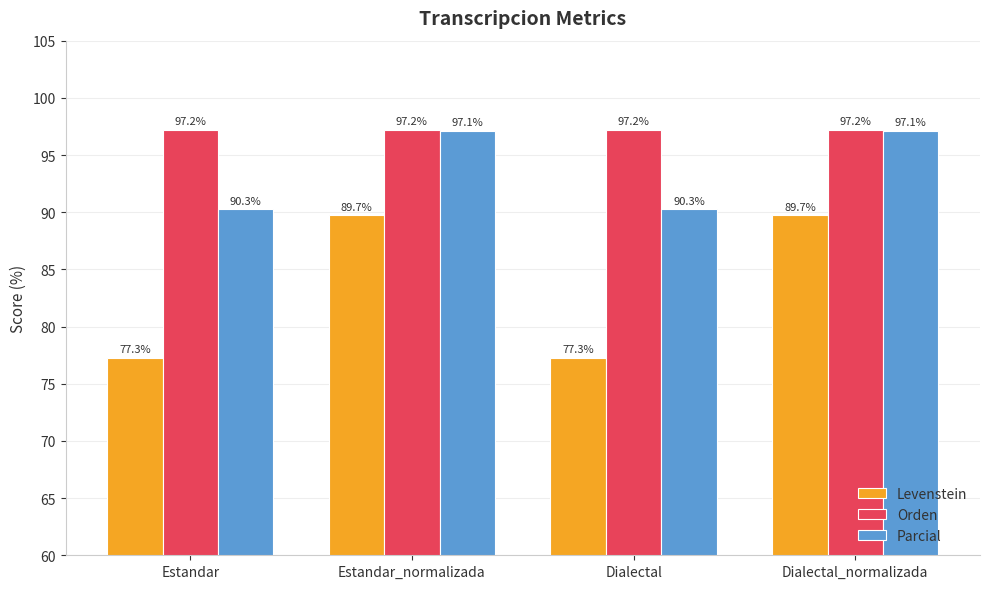

What is the minimum value for Parcial?

90.3